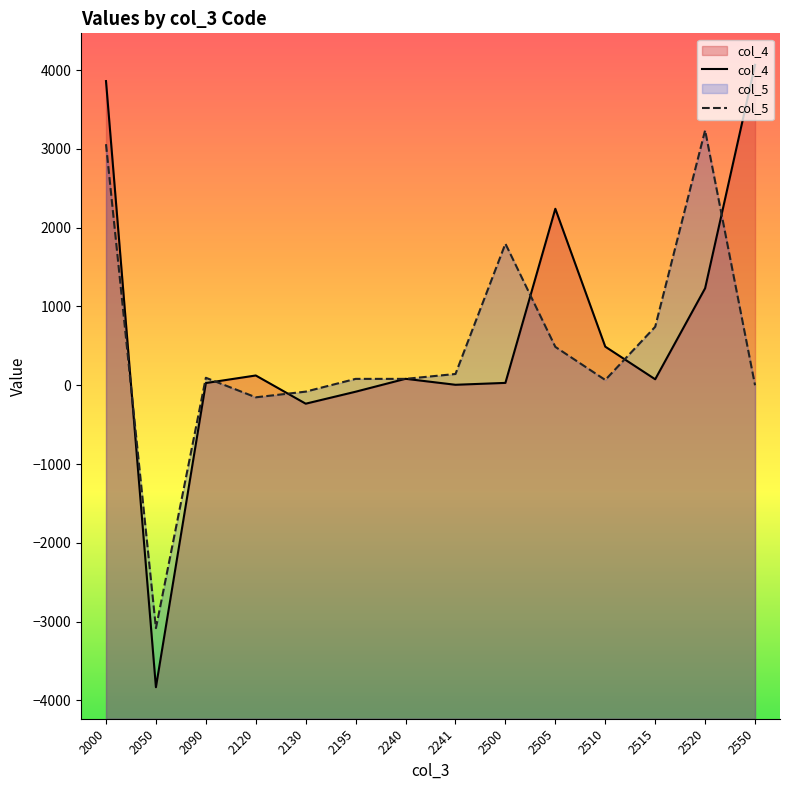

Between 2000 and 2505, which series saw the biggest shift?

col_5